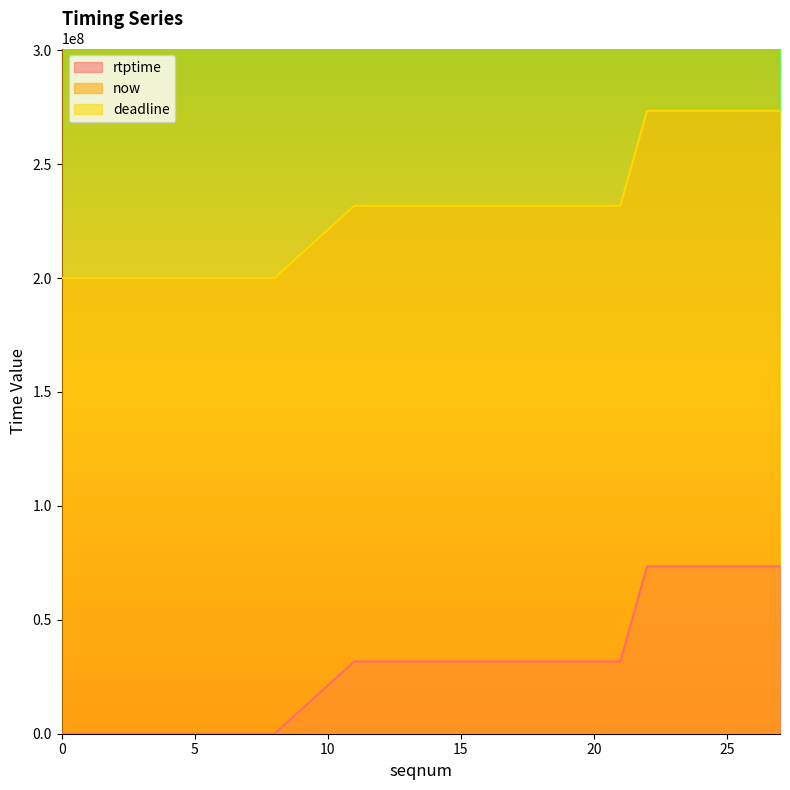

What is the average value of the rtptime series?

29966111